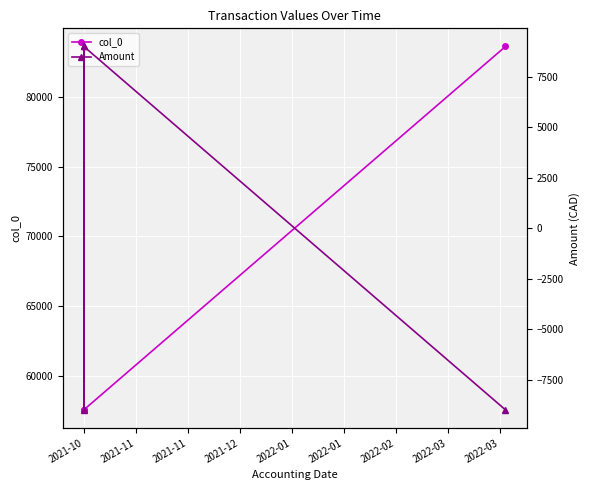

True or false: Amount has a value of -8996 at 2021-10.

True